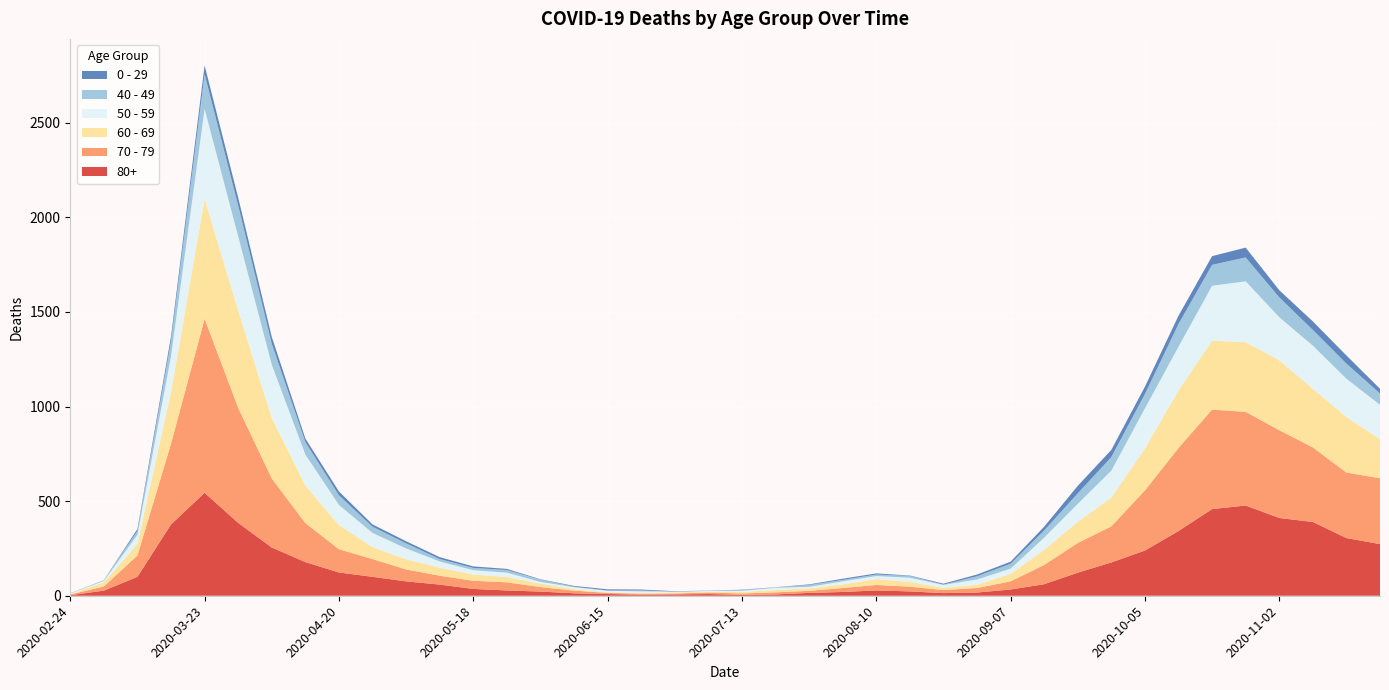

Reading left to right, transcribe all the data shown in this chart.

80+: 3	27	100	377	544	385	255	178	123	100	76	59	36	28	22	13	9	6	7	9	5	7	15	20	28	23	14	17	33	61	122	176	239	342	458	477	411	390	305	273
70 - 79: 4	22	113	427	920	608	365	206	123	94	63	47	43	43	24	14	6	5	5	8	7	11	11	21	29	25	16	24	43	102	157	191	318	439	526	495	464	394	346	348
60 - 69: 2	22	61	272	634	514	320	199	128	63	54	42	33	28	18	8	3	3	6	3	8	12	13	19	31	25	12	17	39	80	112	152	221	305	364	368	370	310	294	206
50 - 59: 3	7	48	190	475	392	281	163	106	75	57	33	23	23	9	10	8	9	3	5	6	12	8	16	16	22	15	28	28	64	95	142	212	230	290	322	227	228	202	182
40 - 49: 0	5	21	79	183	163	111	66	51	33	27	13	12	14	12	3	2	5	1	1	4	2	10	8	8	10	2	17	26	38	55	72	76	120	111	126	105	83	80	60
0 - 29: 1	0	10	25	47	42	36	19	20	12	11	10	8	6	2	4	6	5	2	1	2	1	3	6	6	2	5	9	11	20	40	38	39	44	46	52	38	45	43	25